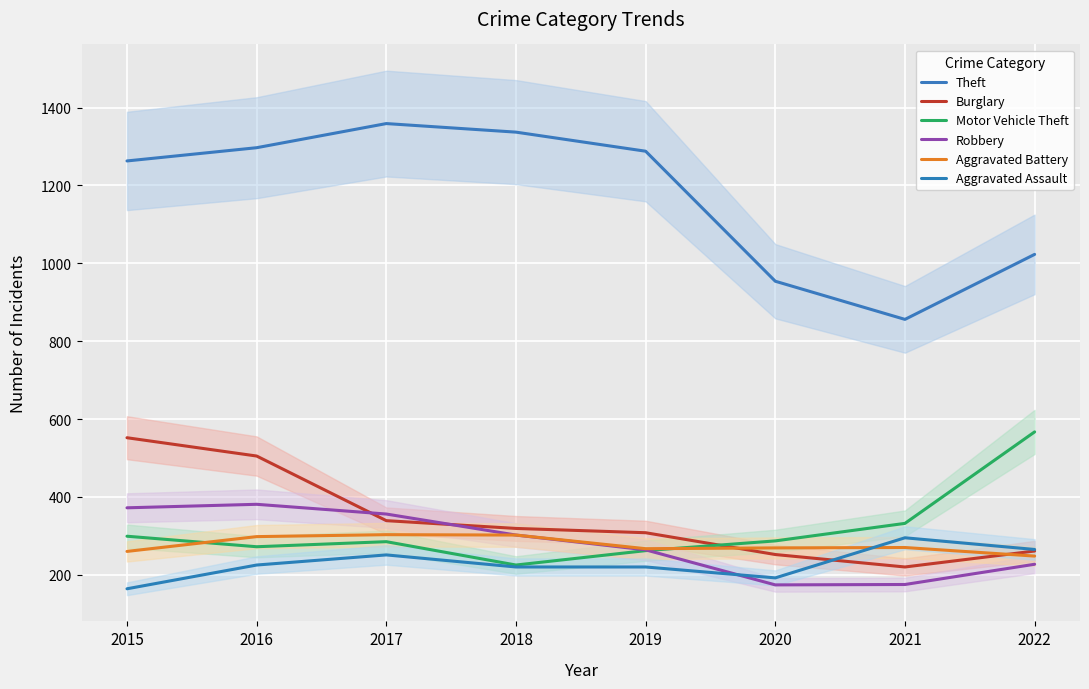

The Burglary series shows 53 at 2021. True or false?

False